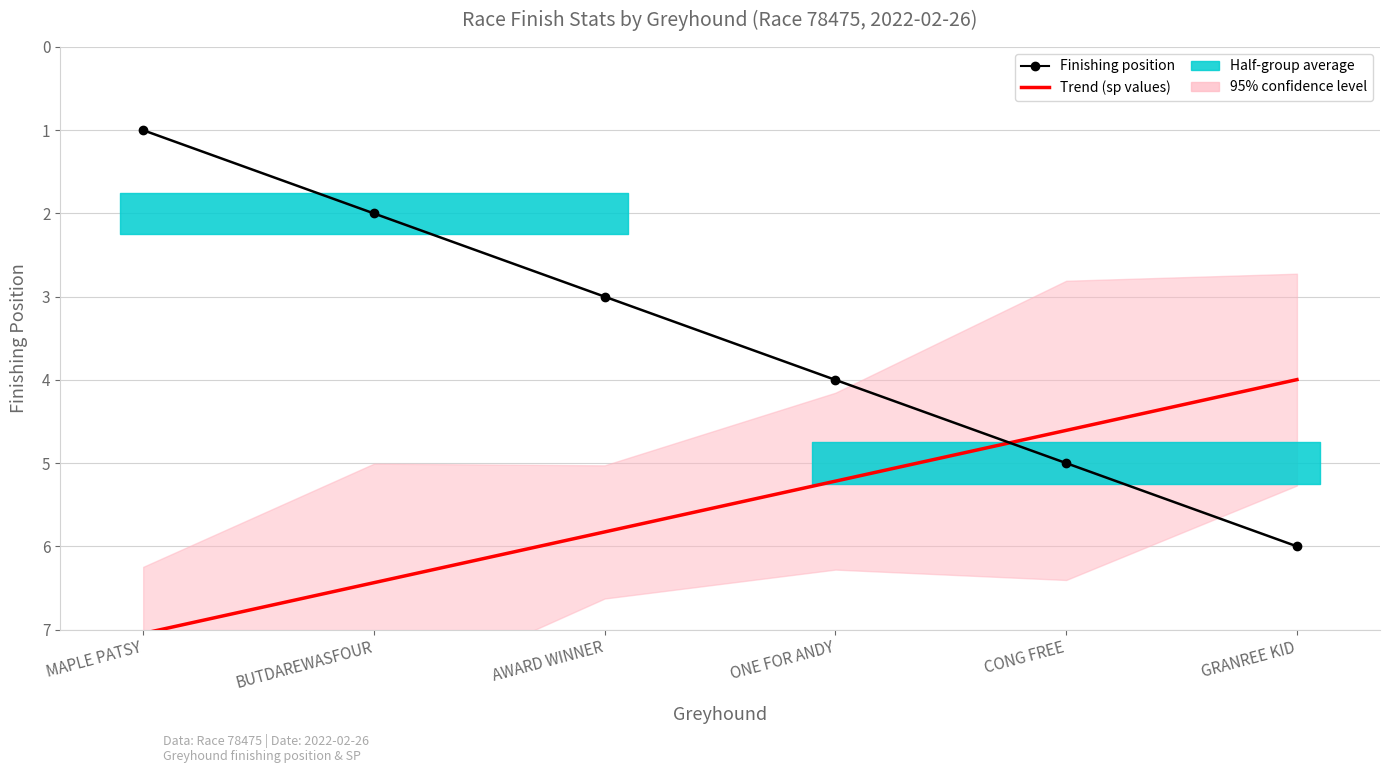

Between which two adjacent categories do Trend (sp values) and Finishing position first intersect?

ONE FOR ANDY and CONG FREE